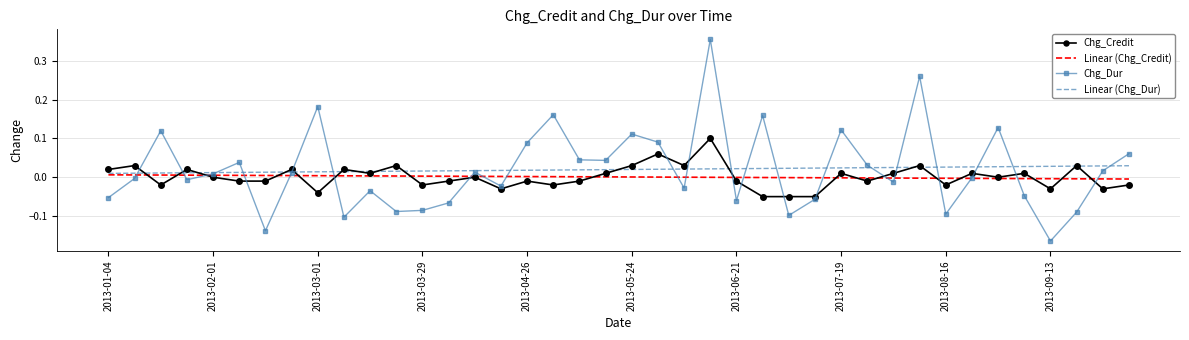

What are all the series names shown in the legend?

Chg_Credit, Linear (Chg_Credit), Chg_Dur, Linear (Chg_Dur)